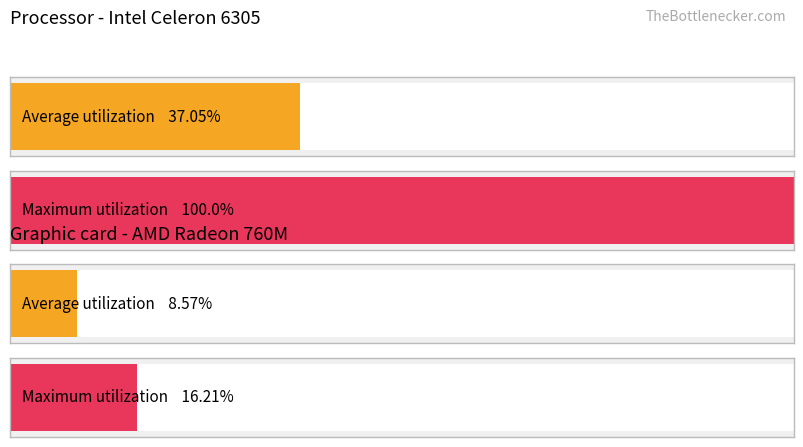

Does the chart contain any negative values?

No